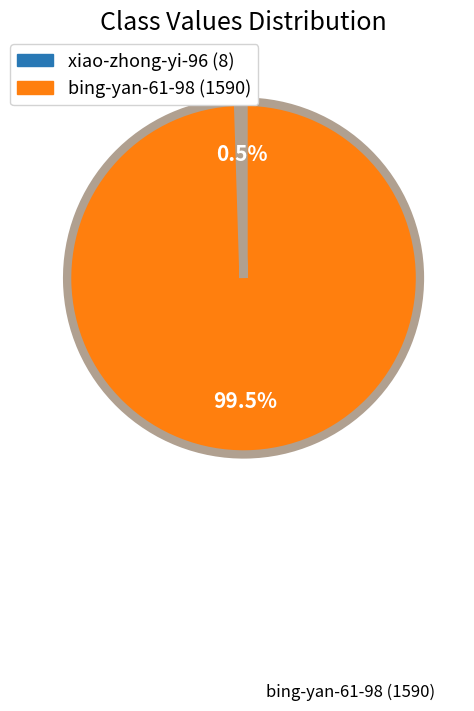

Which category has the smallest portion of the pie?

xiao-zhong-yi-96